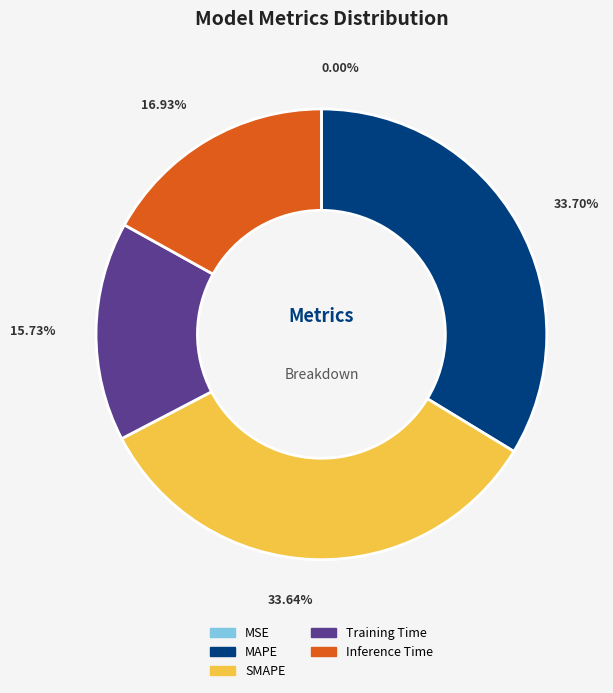

To the nearest percent, what is the average slice percentage?

20%